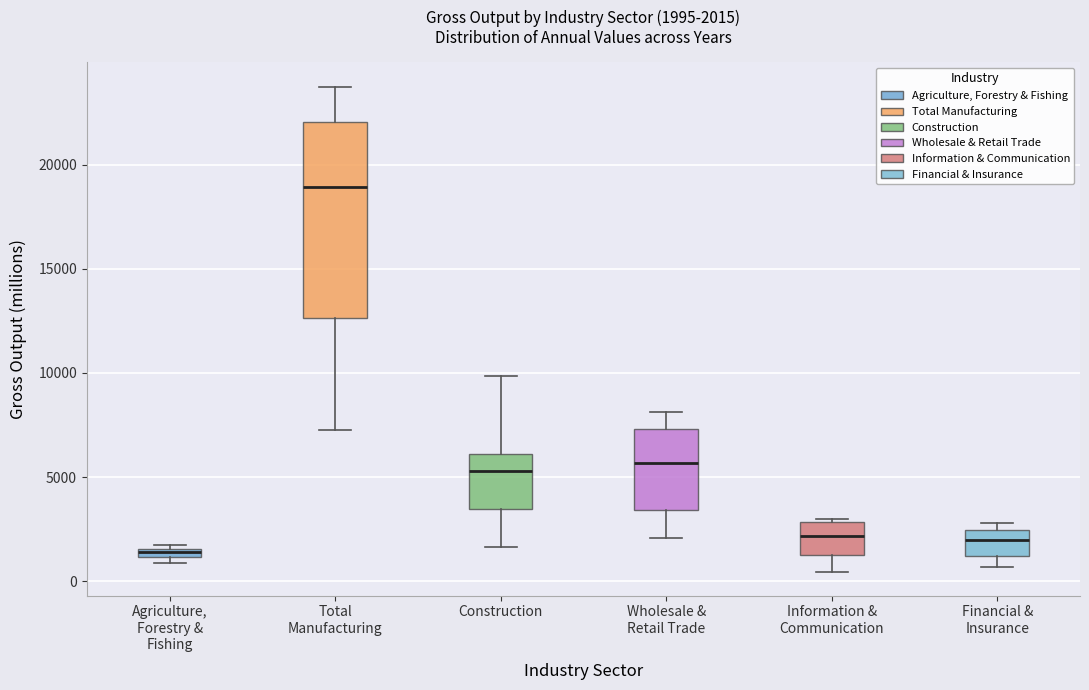

Comparing the boxes themselves (not the whiskers), which one is the tallest?

Total Manufacturing